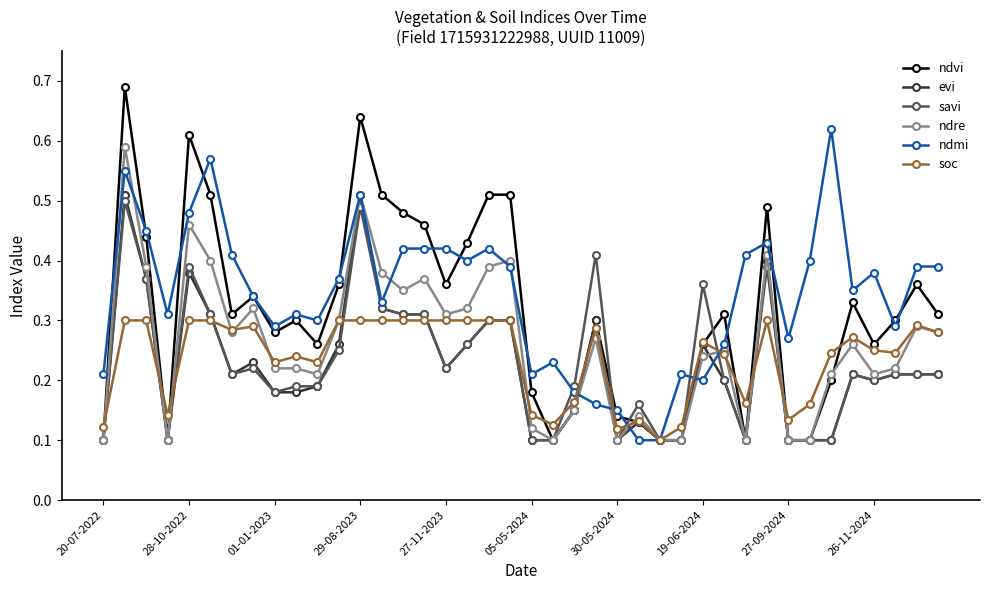

Does the chart have visible grid lines?

No